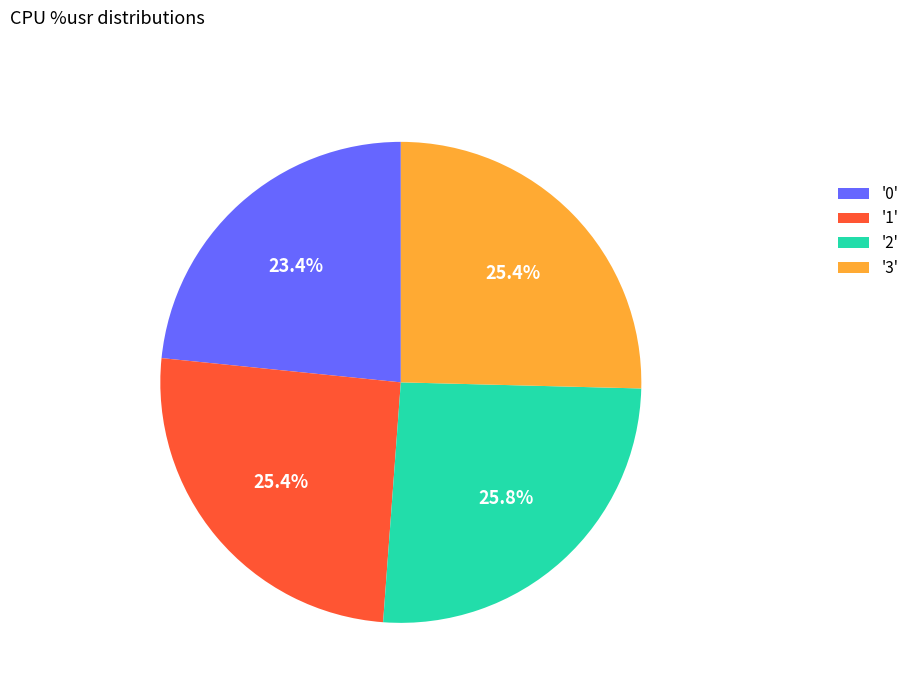

To the nearest percent, what is the difference between the largest and smallest slice percentages?

2%